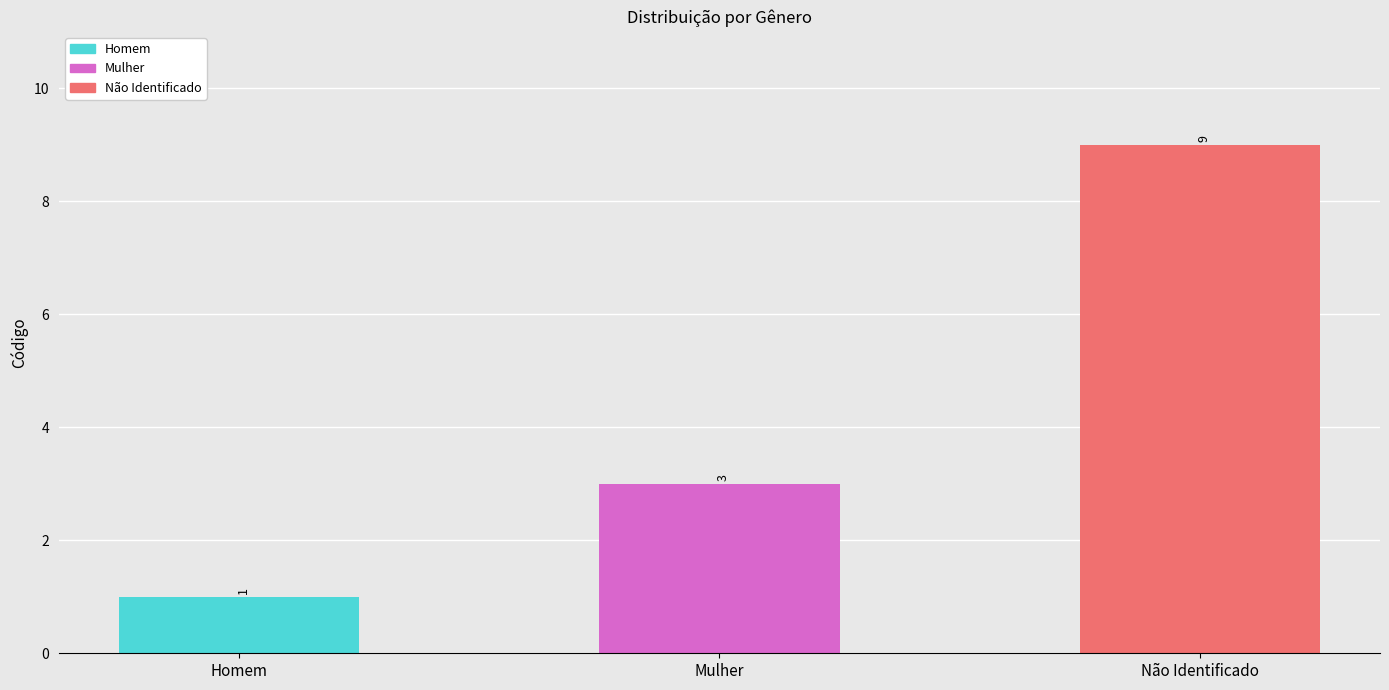

The chart shows a value of 2 at Homem. True or false?

False